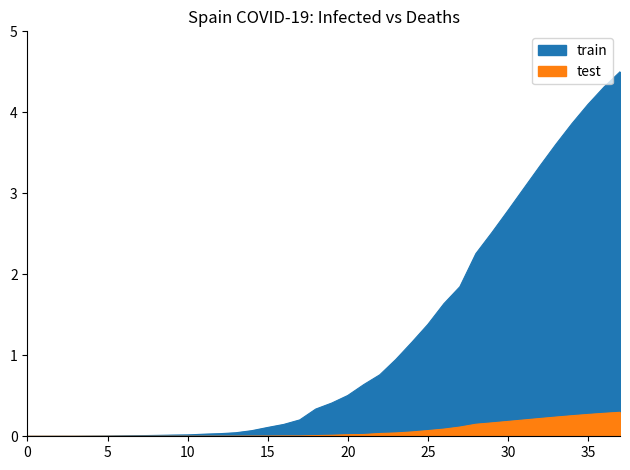

Reading left to right, list all the values displayed in this chart.

train: 0=0.0	1=0.0	2=0.0	3=0.0	4=0.0	5=0.0	6=0.0	7=0.0	8=0.0	9=0.0	10=0.0	11=0.0	12=0.0	13=0.0	14=0.1	15=0.1	16=0.1	17=0.2	18=0.3	19=0.4	20=0.5	21=0.6	22=0.8	23=0.9	24=1.2	25=1.4	26=1.6	27=1.8	28=2.3	29=2.5	30=2.8	31=3.1	32=3.3	33=3.6	34=3.9	35=4.1	36=4.3	37=4.5
test: 0=0.0	1=0.0	2=0.0	3=0.0	4=0.0	5=0.0	6=0.0	7=0.0	8=0.0	9=0.0	10=0.0	11=0.0	12=0.0	13=0.0	14=0.0	15=0.0	16=0.0	17=0.0	18=0.0	19=0.0	20=0.0	21=0.0	22=0.0	23=0.0	24=0.1	25=0.1	26=0.1	27=0.1	28=0.1	29=0.2	30=0.2	31=0.2	32=0.2	33=0.2	34=0.3	35=0.3	36=0.3	37=0.3